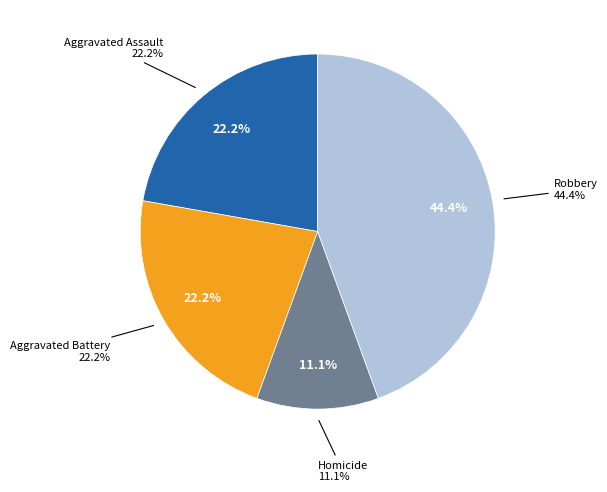

To the nearest percent, what portion does Homicide represent?

11%